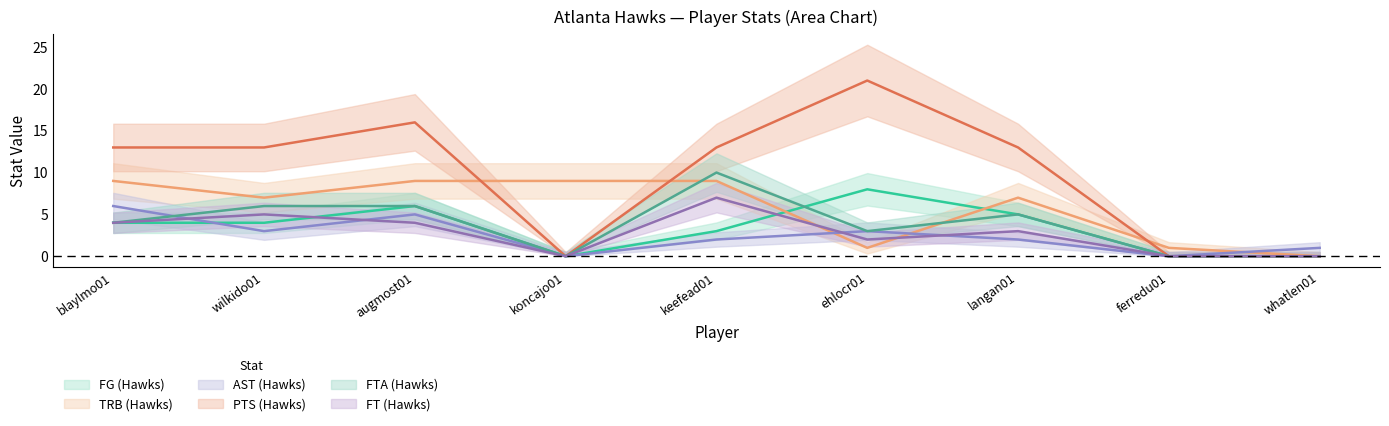

How many positive values does the PTS (Hawks) series have?

6